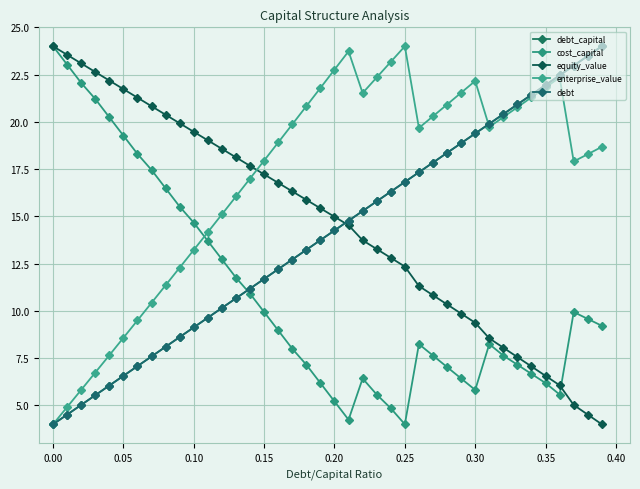

Is this an area chart (filled region under the line)?

No